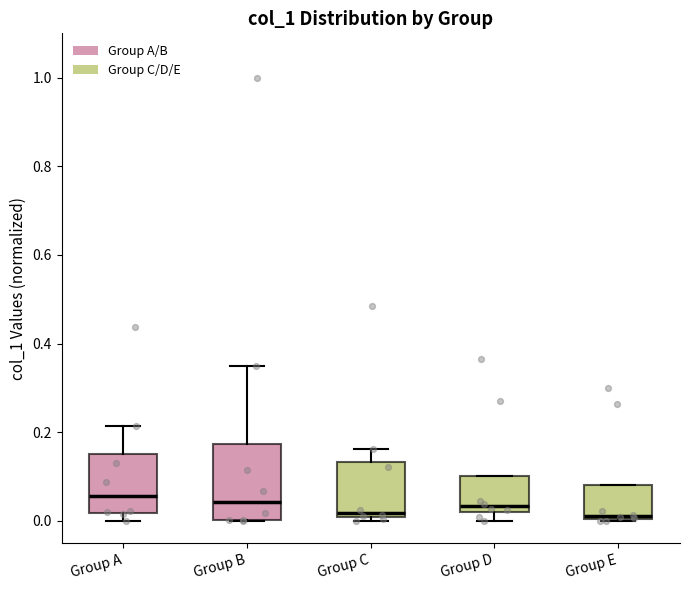

Which box is the tallest, from its lower edge to its upper edge?

Group B